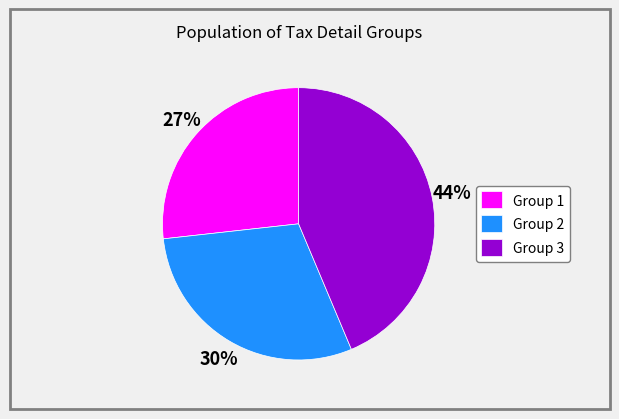

Count the number of slices in the pie.

3